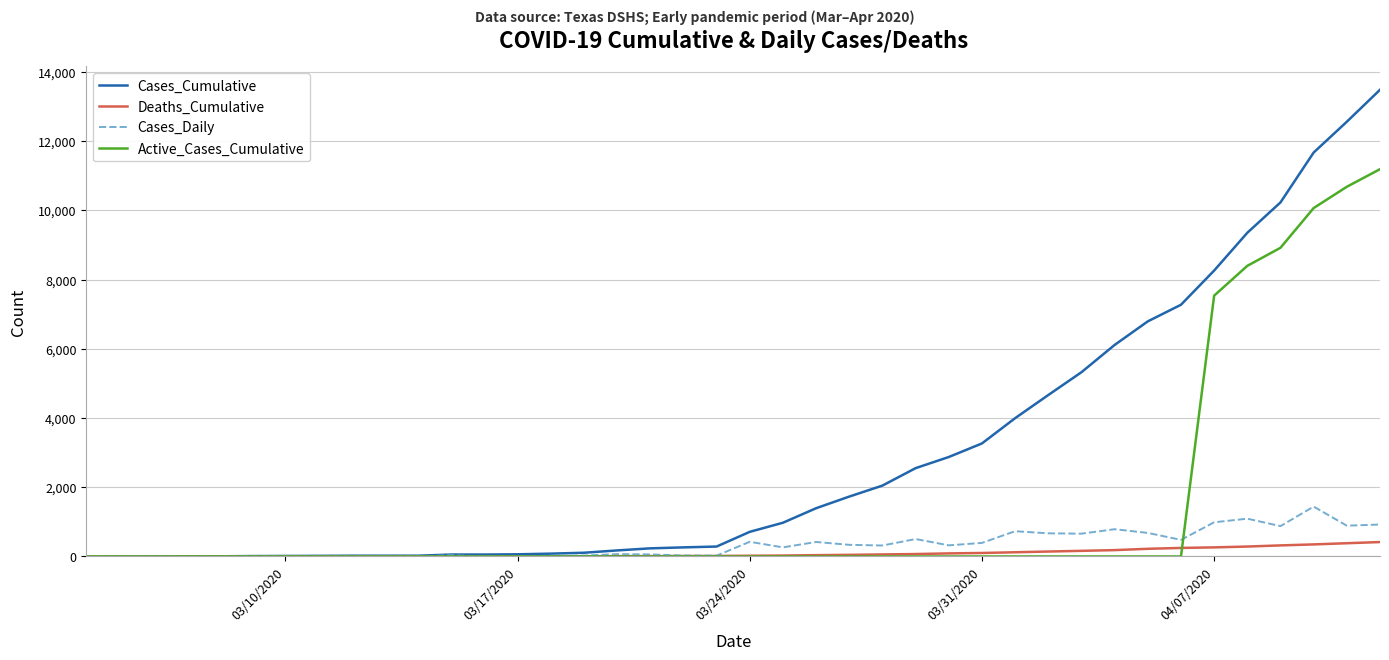

Which series has the largest total across all categories?

Cases_Cumulative